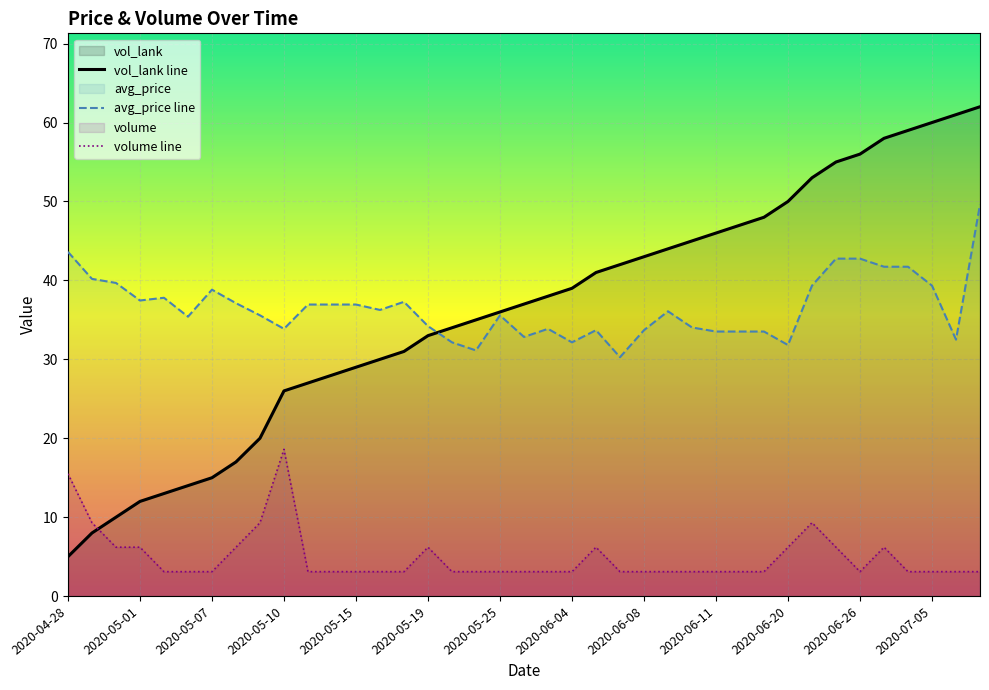

How many intersections are there between vol_lank line and volume line?

1